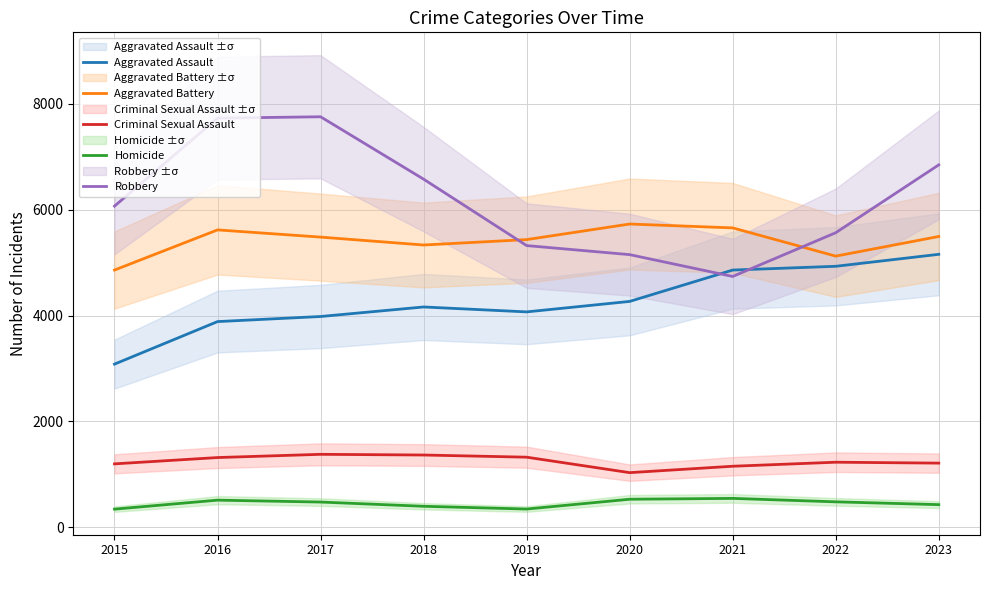

At which label does Aggravated Assault reach its peak?

2023